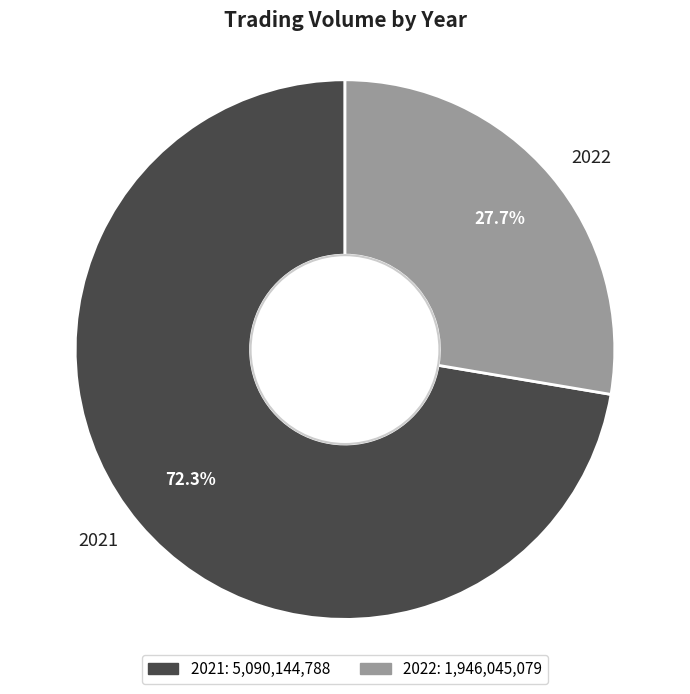

Which slice is the smallest?

2022